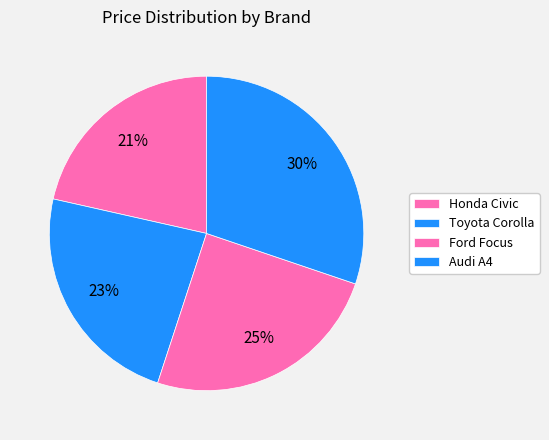

True or false: Honda Civic accounts for 21% of the total.

True